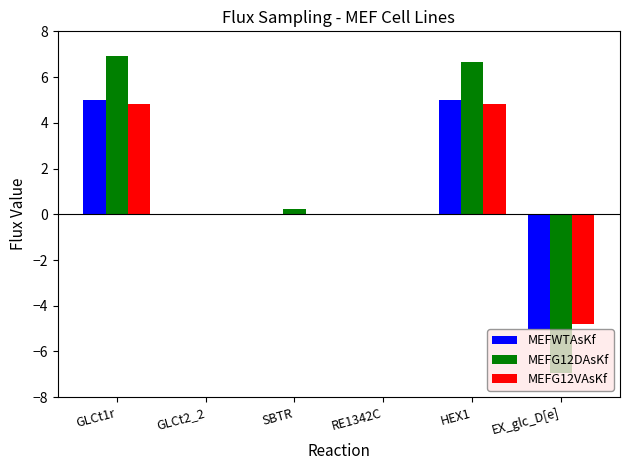

Reading left to right, what are all the values shown in this chart?

MEFWTAsKf: GLCt1r=5.0	GLCt2_2=0.0	SBTR=0.0	RE1342C=0.0	HEX1=5.0	EX_glc_D[e]=-5.0
MEFG12DAsKf: GLCt1r=6.9	GLCt2_2=0.0	SBTR=0.3	RE1342C=0.0	HEX1=6.7	EX_glc_D[e]=-6.9
MEFG12VAsKf: GLCt1r=4.8	GLCt2_2=0.0	SBTR=0.0	RE1342C=0.0	HEX1=4.8	EX_glc_D[e]=-4.8